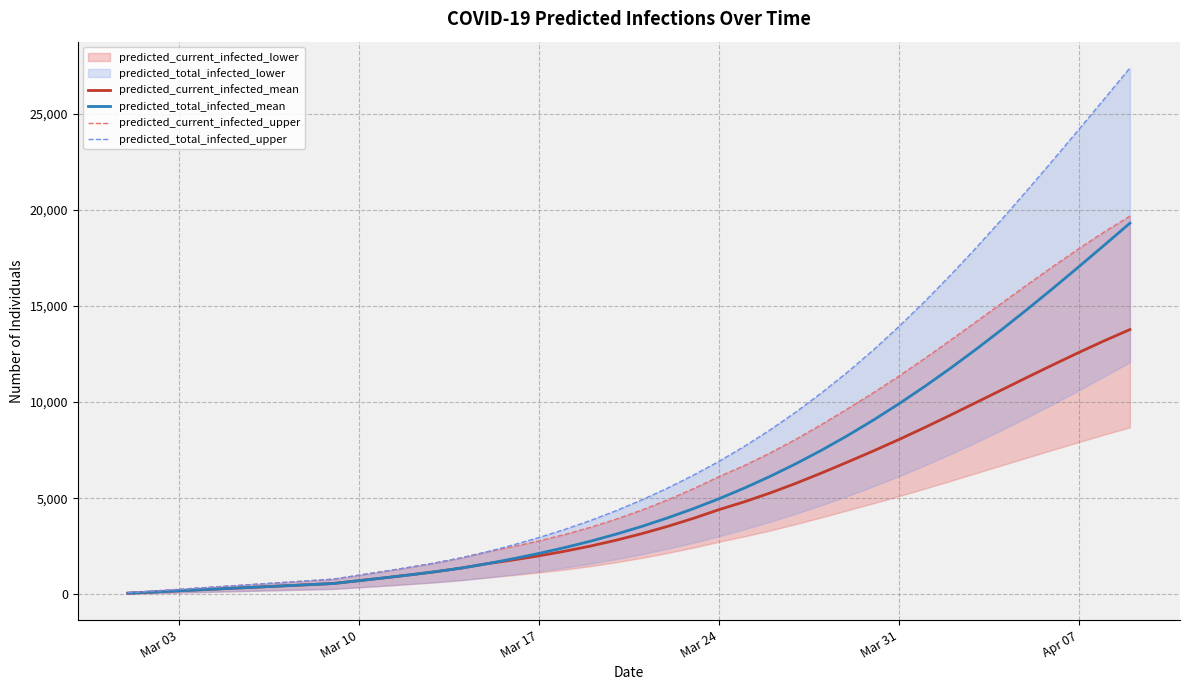

True or false: predicted_total_infected_mean has a value of 2132 at Mar 17.

True